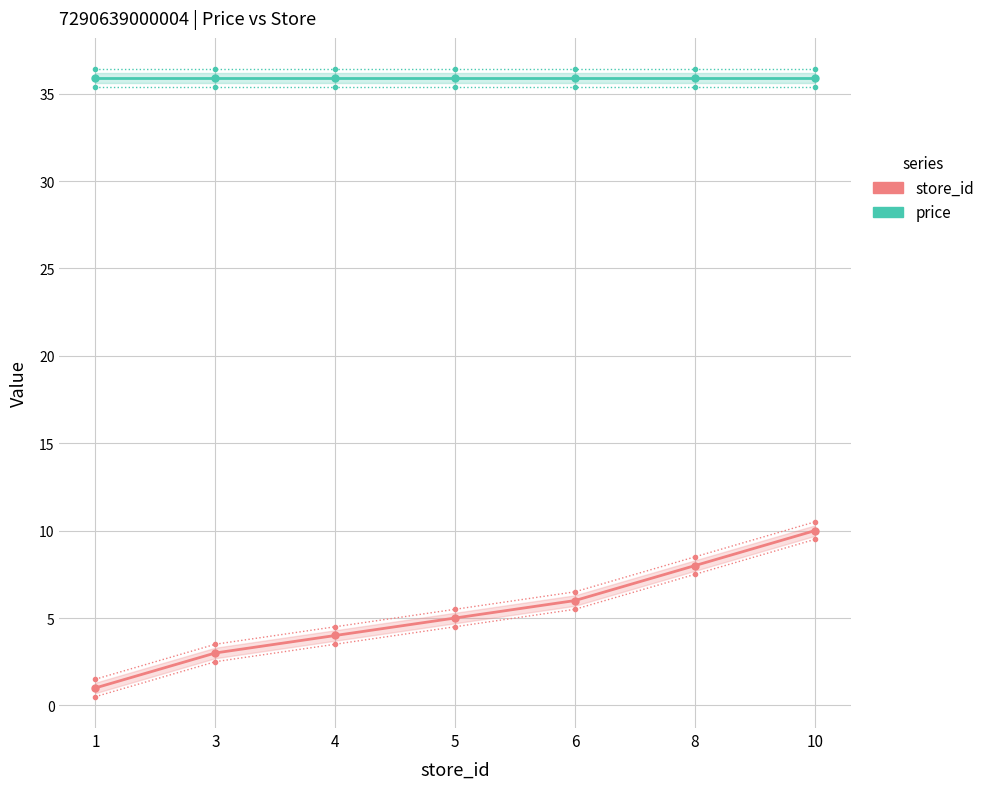

What is the difference between the highest and lowest values at 10?

25.9